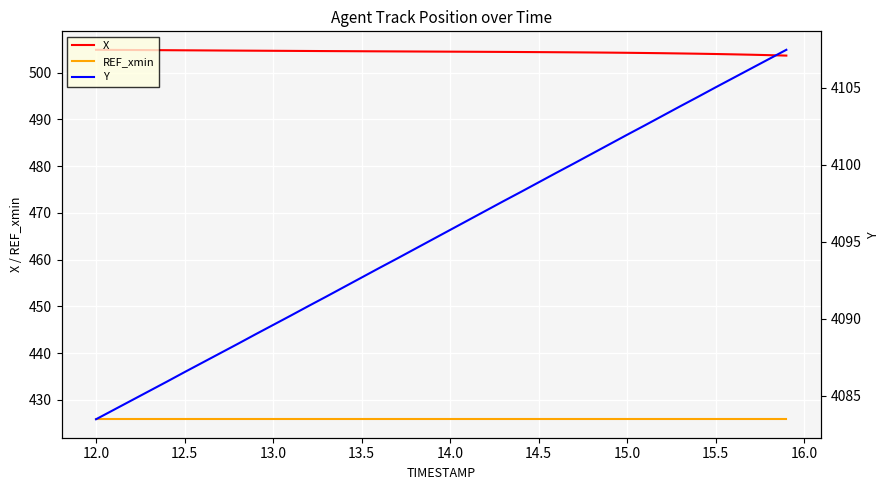

How many lines are shown in the chart?

3